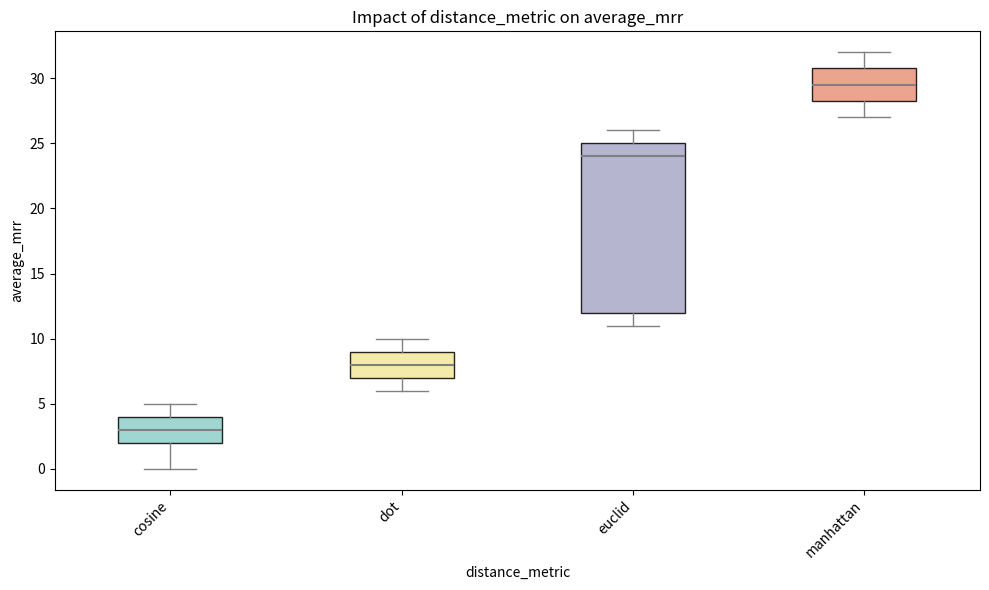

Where is the lower edge of the box for dot on the y-axis? The values are not printed on the chart, so give them approximately, as read against the axis.

7.0